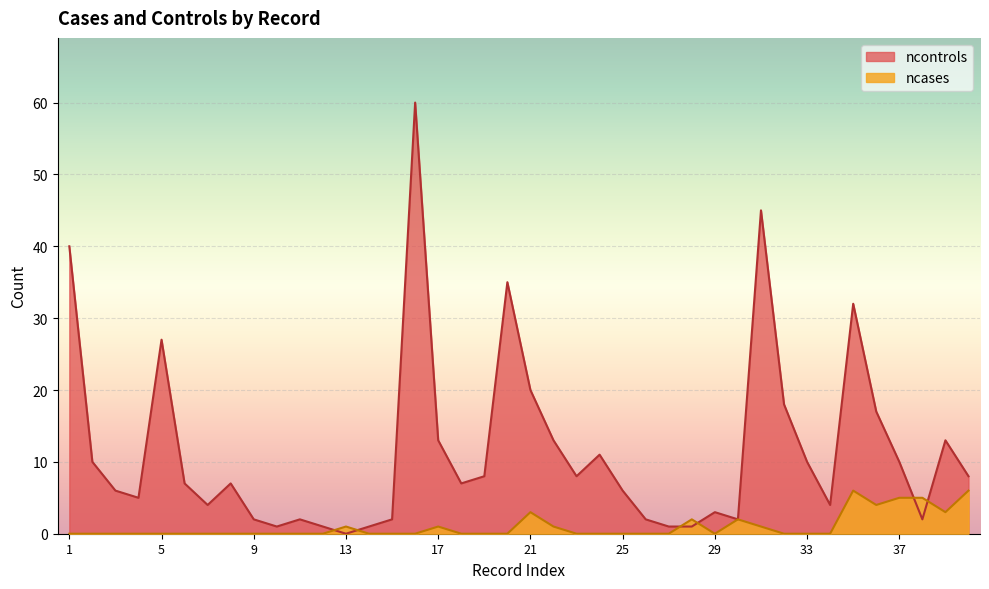

Which series has the largest total across all categories?

ncontrols